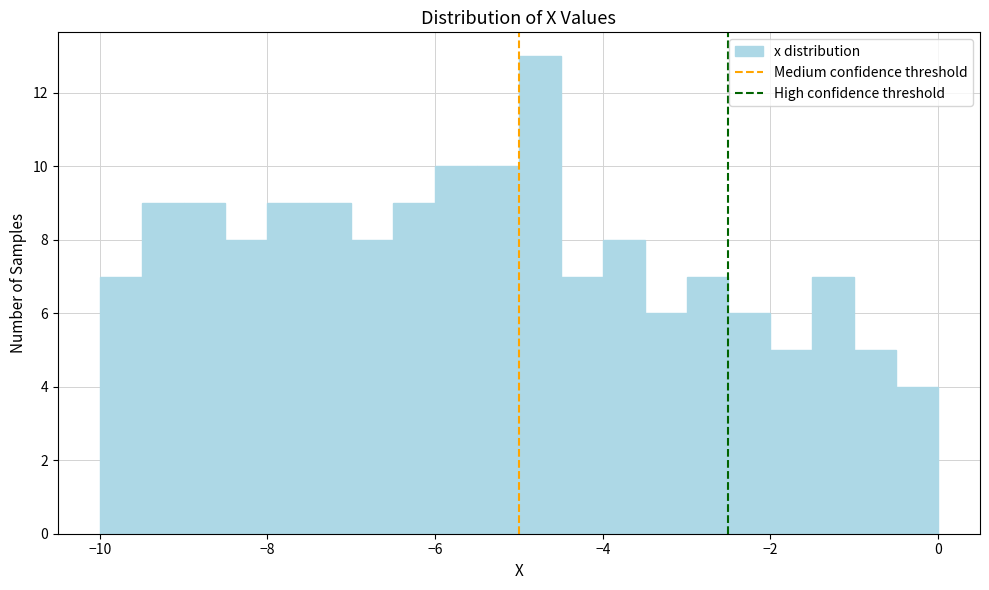

Around what value on the x-axis is the tallest bar? Give the approximate position of its centre, as read against the axis.

-4.8